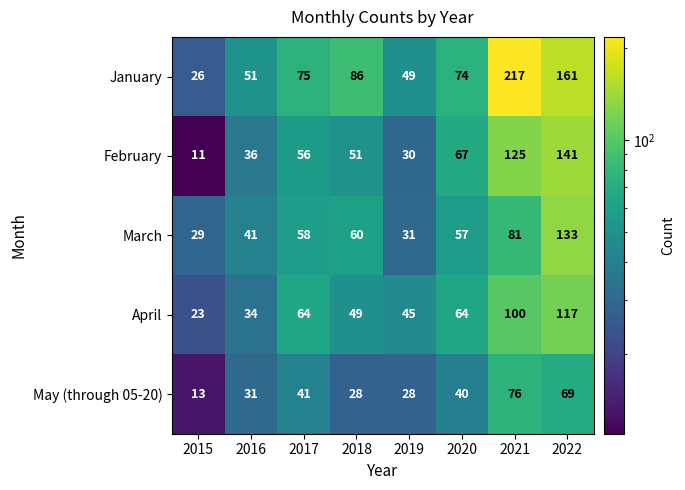

Which series has the largest range (max minus min)?

January